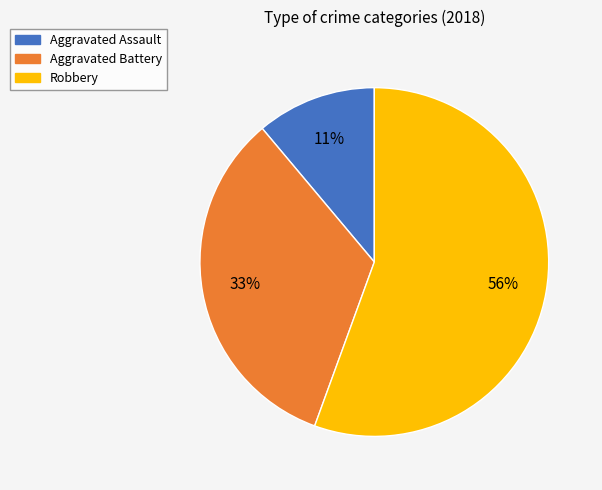

Which slice represents more than half of the pie?

Robbery